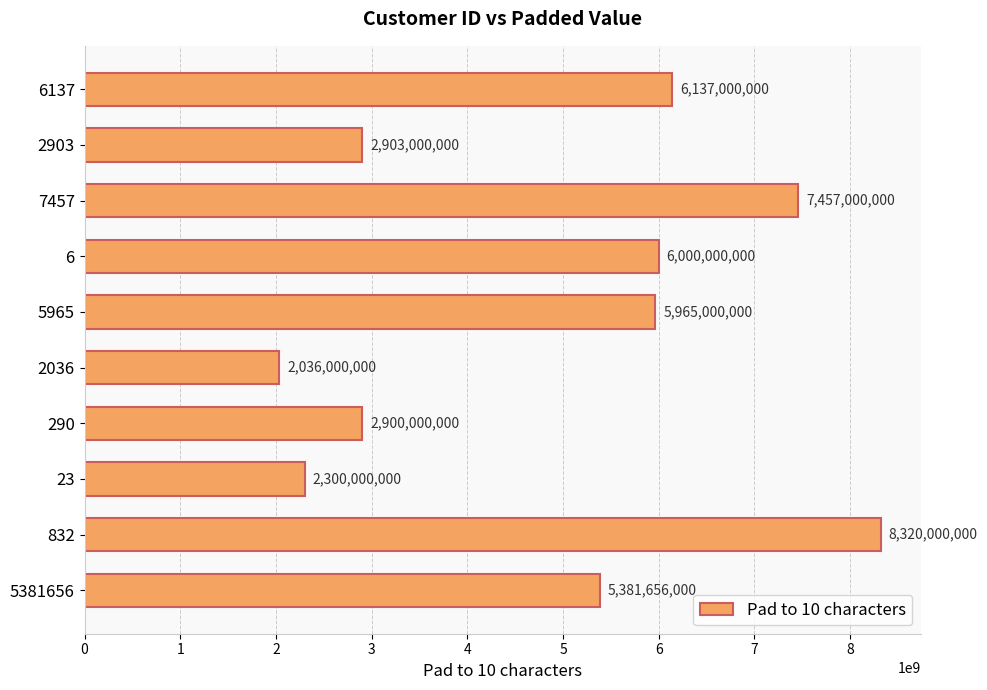

What is the sum of the values at 832 and 5381656?

13701656000